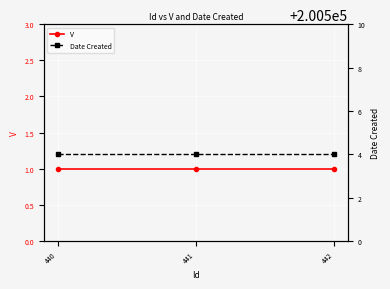

How many data points does each series have?

3